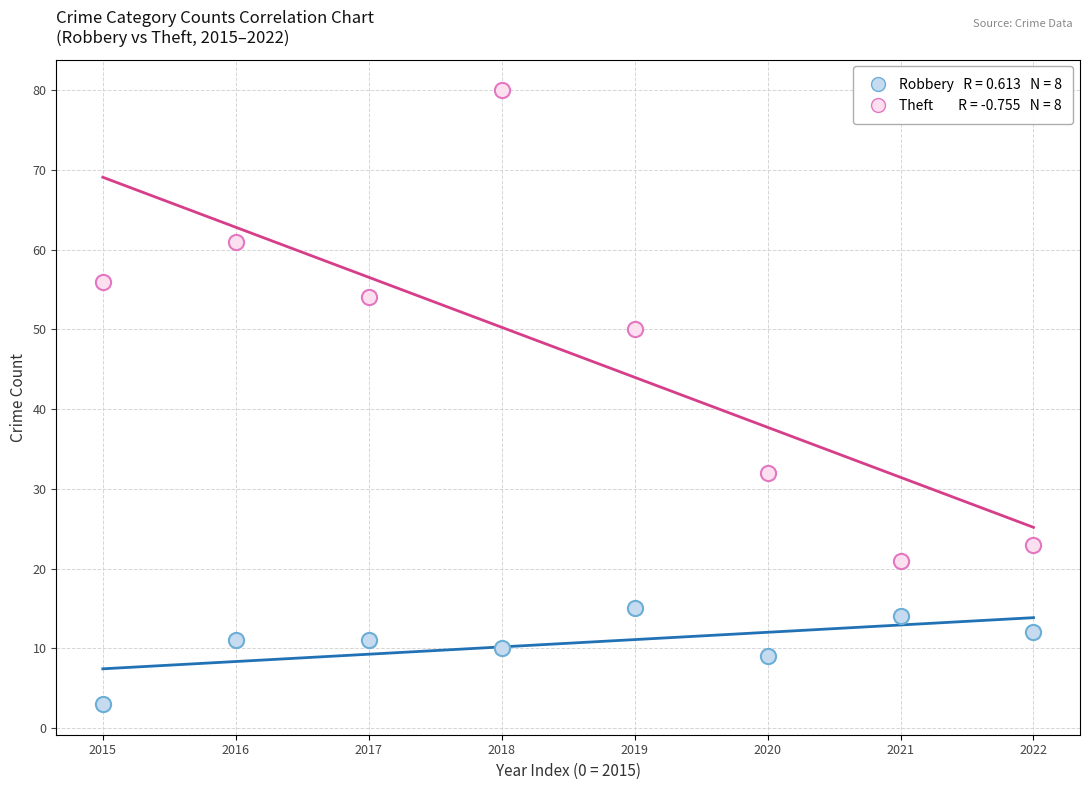

Across all data points, what is the range of Y values (max minus min)?

77